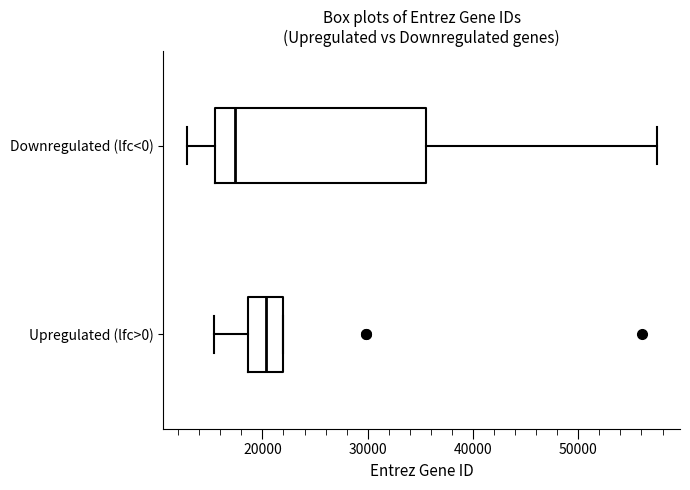

Which box's median line is the furthest to the left?

Downregulated (lfc<0)